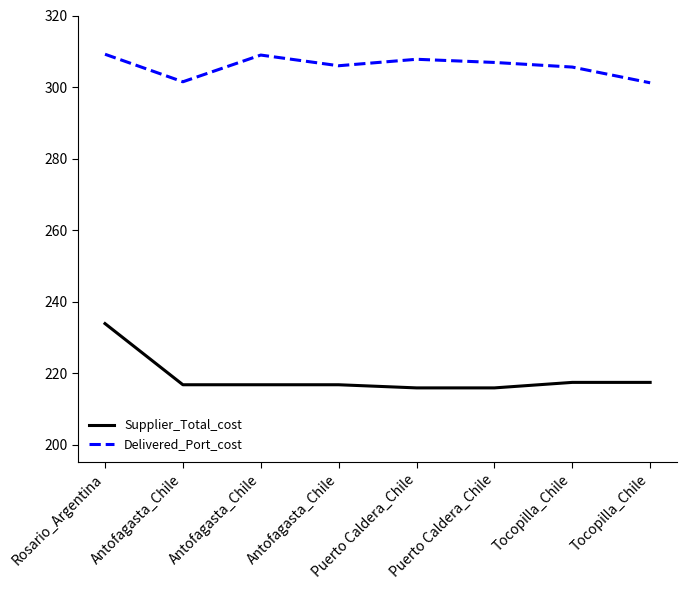

How many lines are shown in the chart?

2